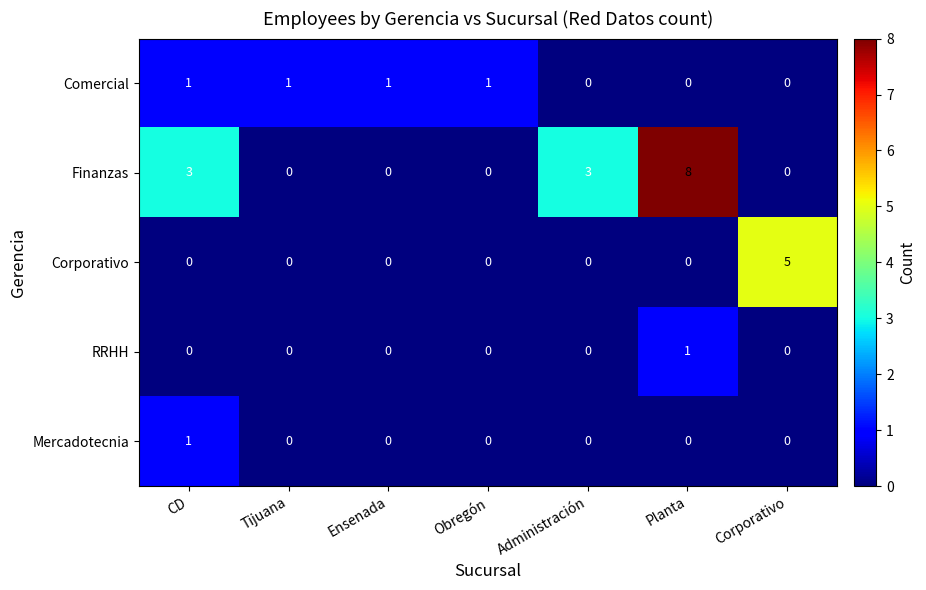

At which category is the sum across all series the highest?

Planta